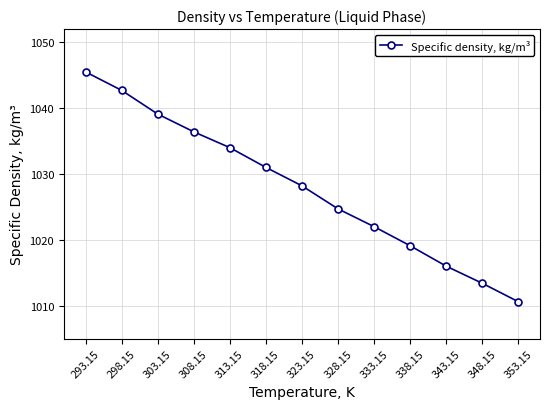

What is the difference between the second highest and second lowest values?

29.3